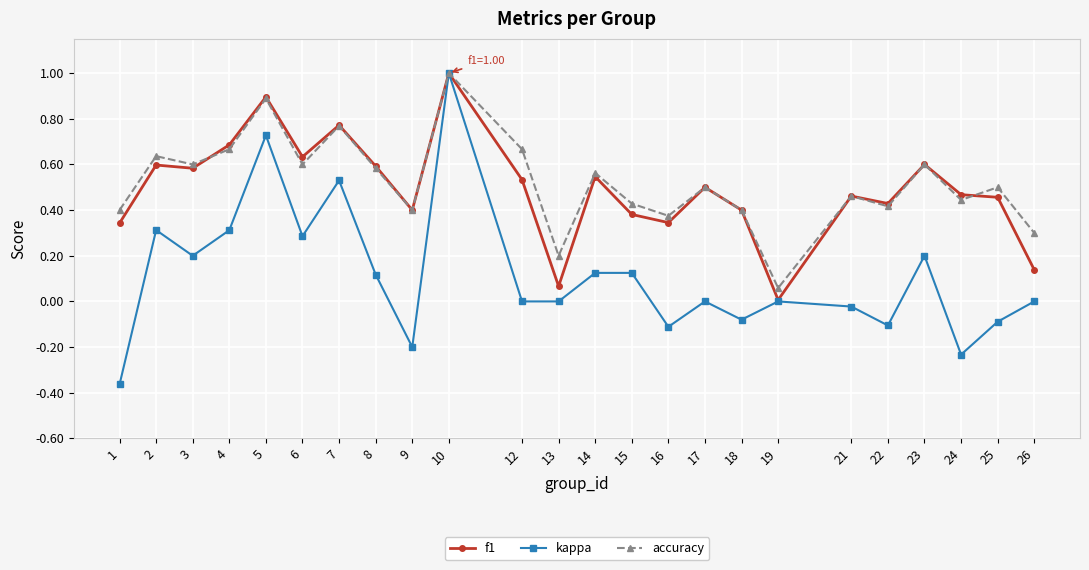

At 26, list the series in order from largest to smallest.

accuracy, f1, kappa